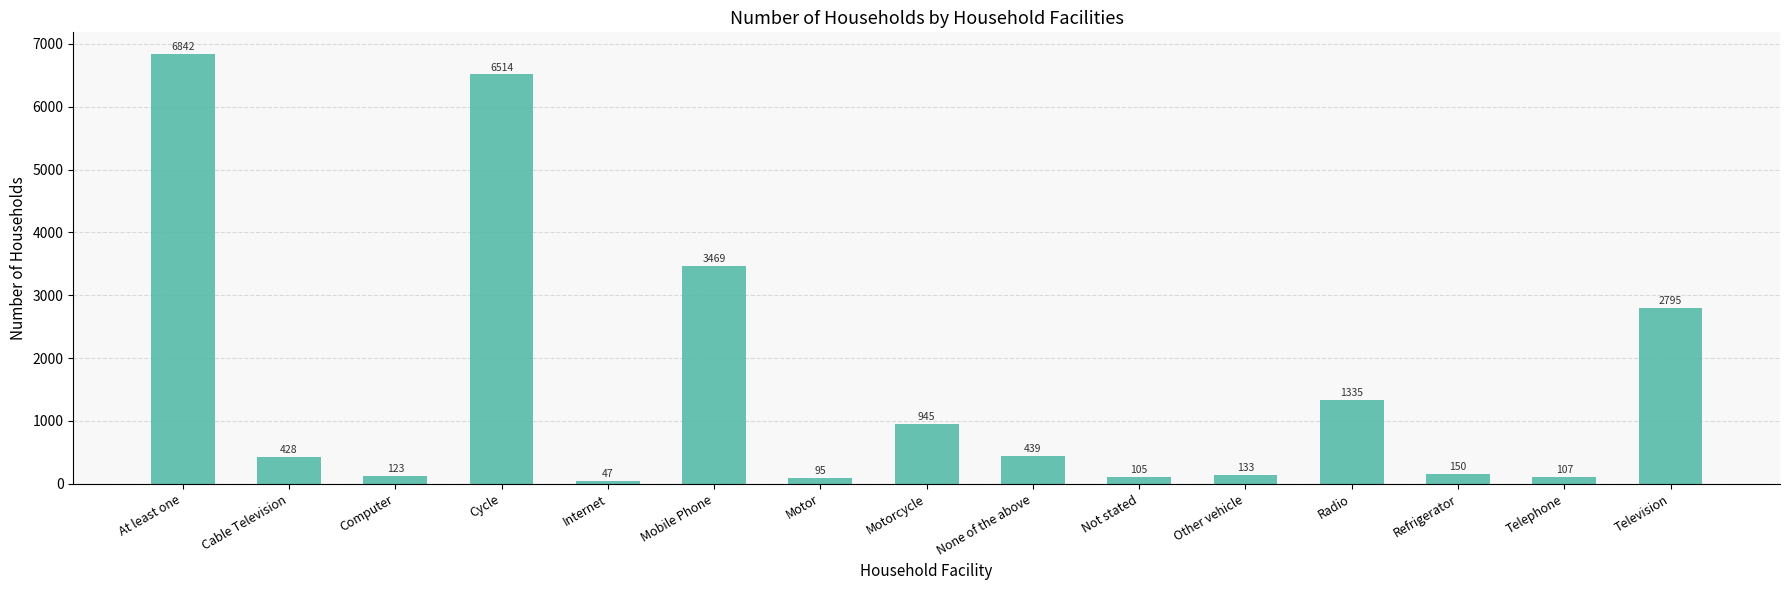

At which label does the data first exceed 428?

At least one